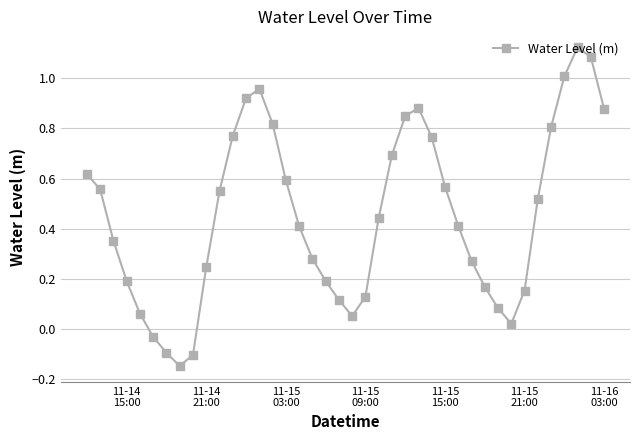

True or false: there are more than 2 points higher than both neighbors.

True